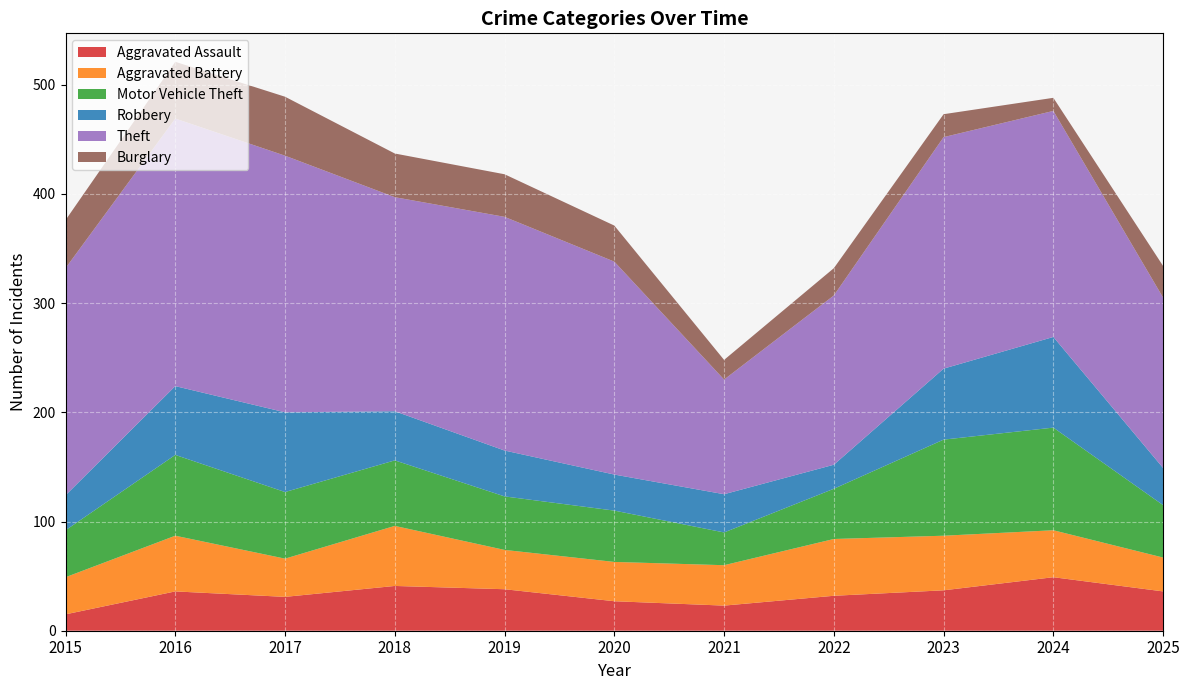

Reading left to right, transcribe all the data shown in this chart.

Aggravated Assault: 15	36	31	41	38	27	23	32	37	49	36
Aggravated Battery: 34	51	35	55	36	36	37	52	50	43	31
Motor Vehicle Theft: 43	74	61	60	49	47	30	46	88	94	48
Robbery: 32	63	73	45	42	33	35	22	65	83	34
Theft: 208	245	235	196	214	195	105	155	212	207	156
Burglary: 44	52	54	40	39	33	18	25	21	12	29